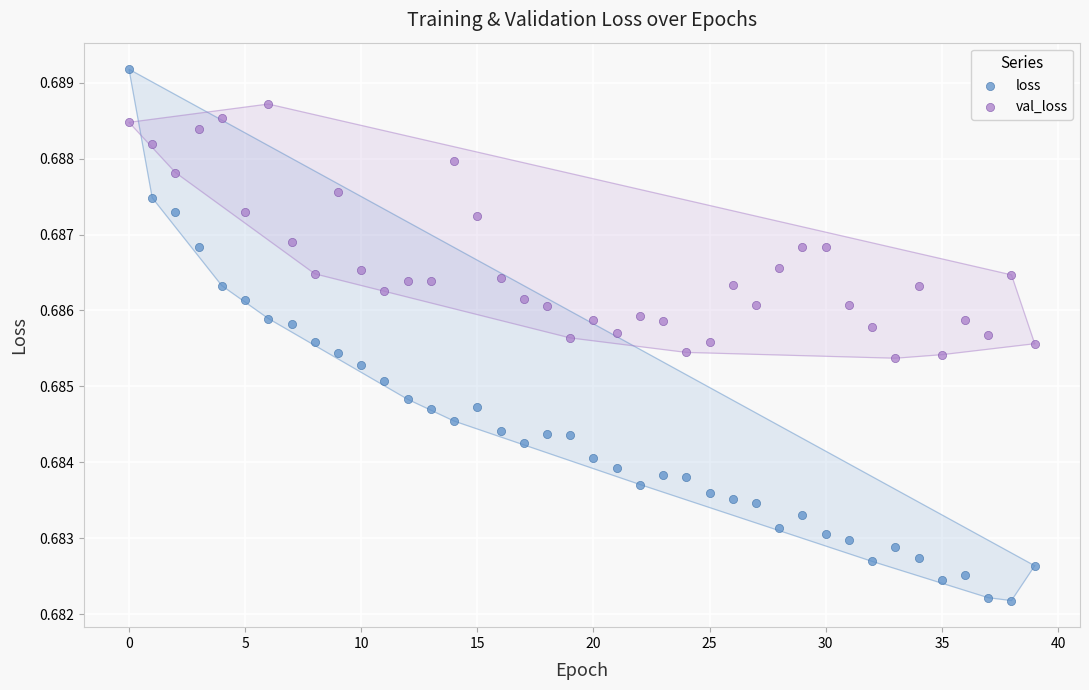

Which series has the largest Y range (max minus min)?

loss